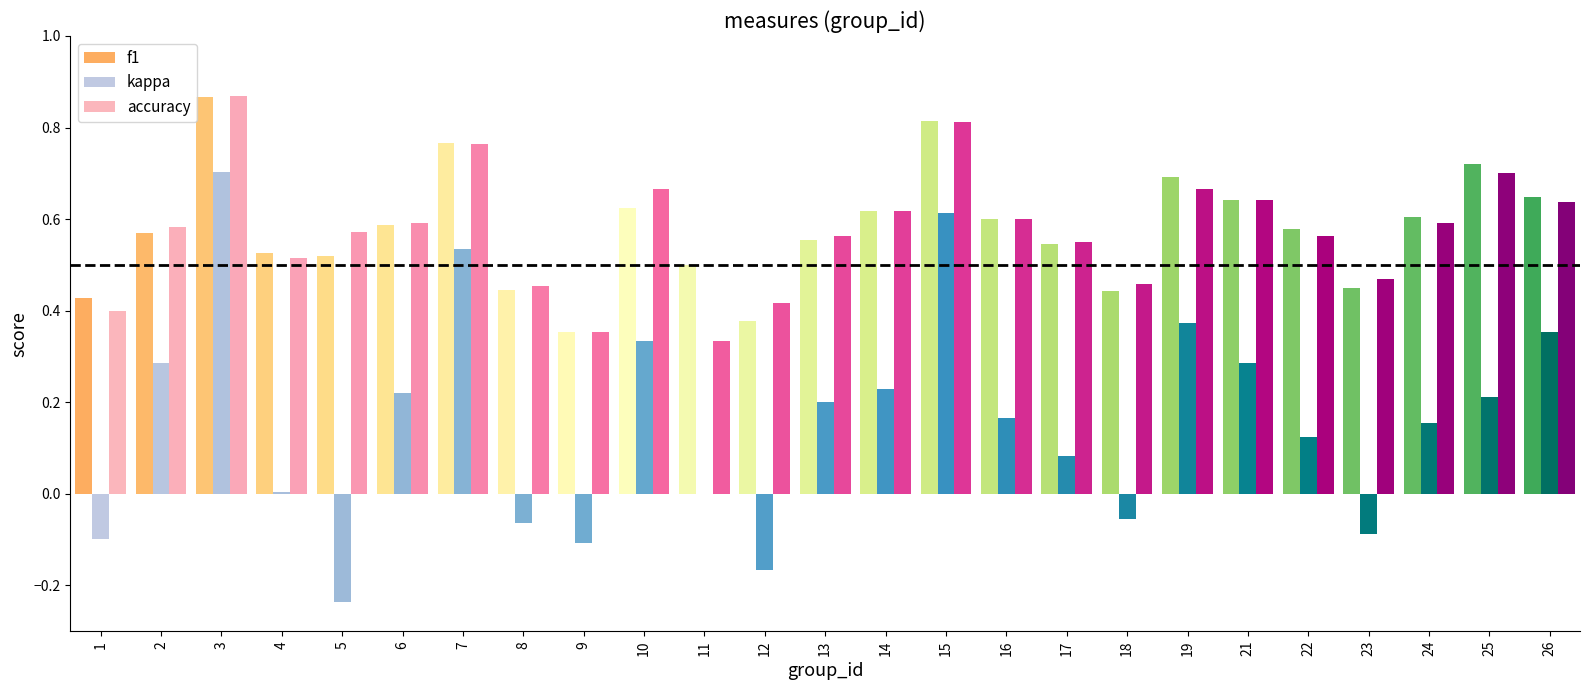

Which series has the widest spread of values?

kappa